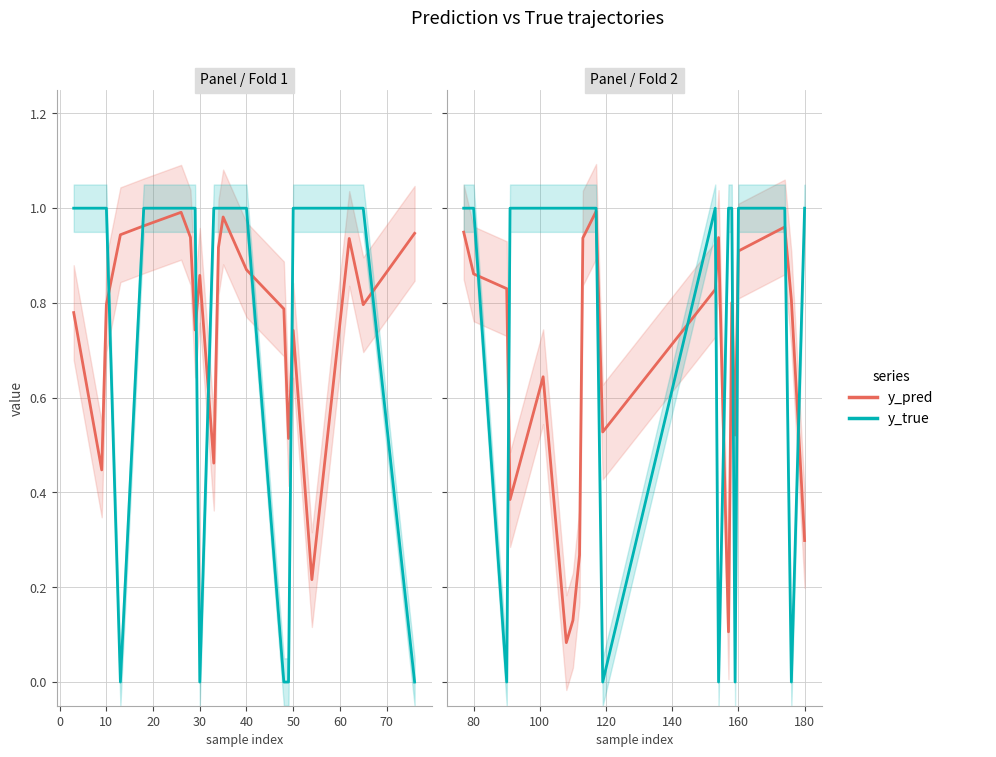

What is the difference between the maximum and minimum values in the y_true series?

1.0